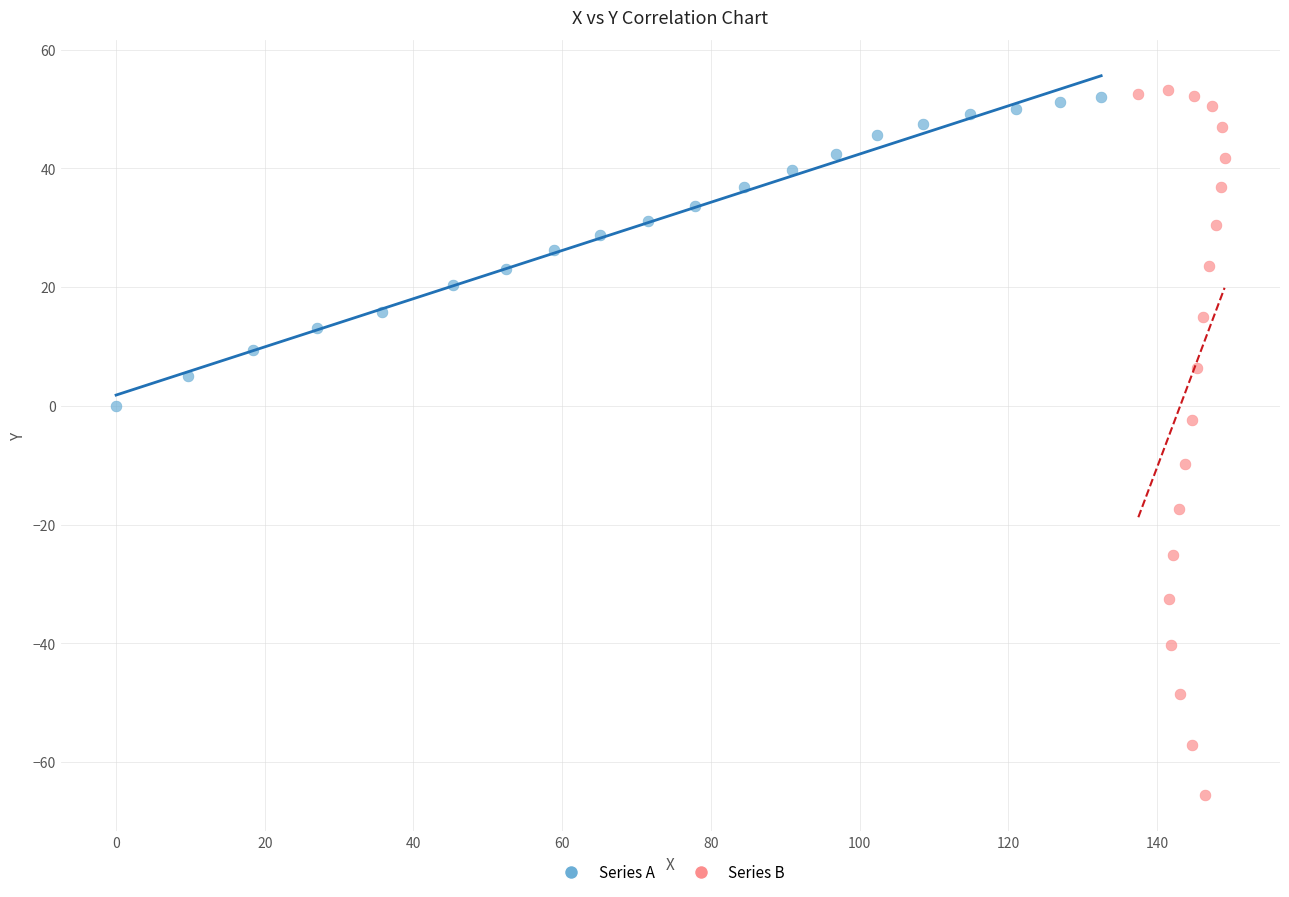

Which series has the largest Y range (max minus min)?

Series B